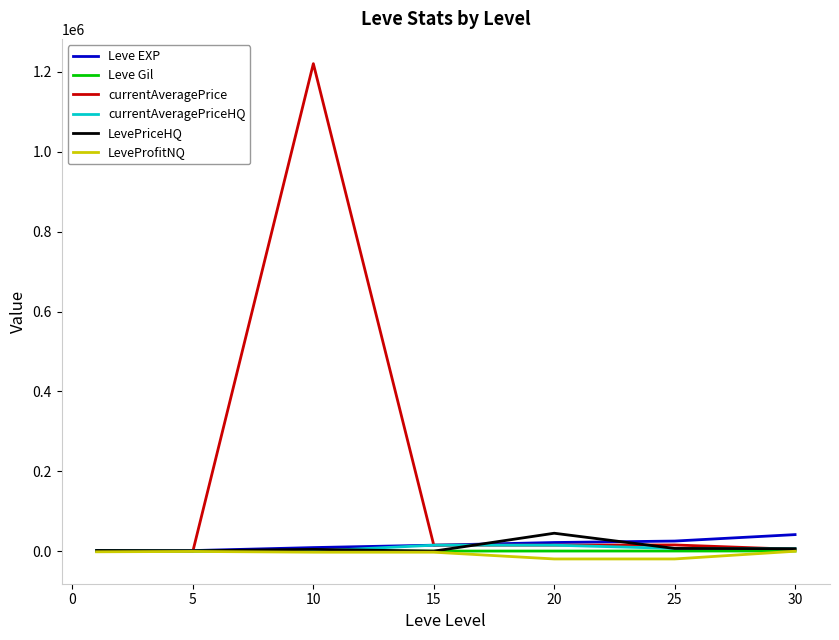

What is the greatest value displayed?

1220849.1